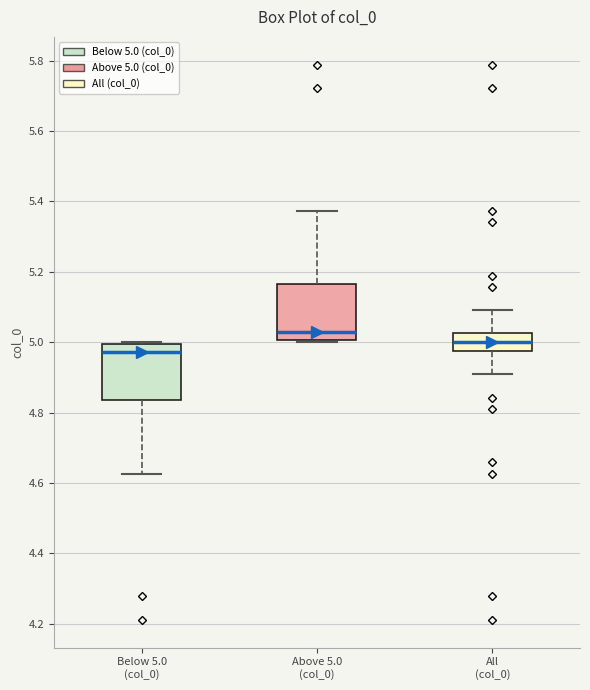

Which box has the highest median line?

Above 5.0 (col_0)